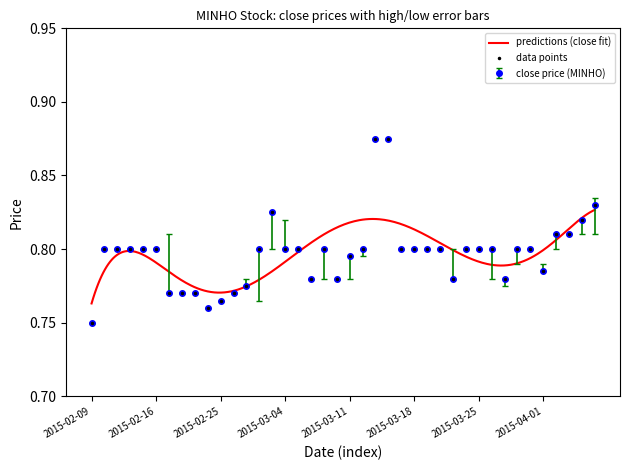

What is the label of the 11th point from the left?

2015-02-25